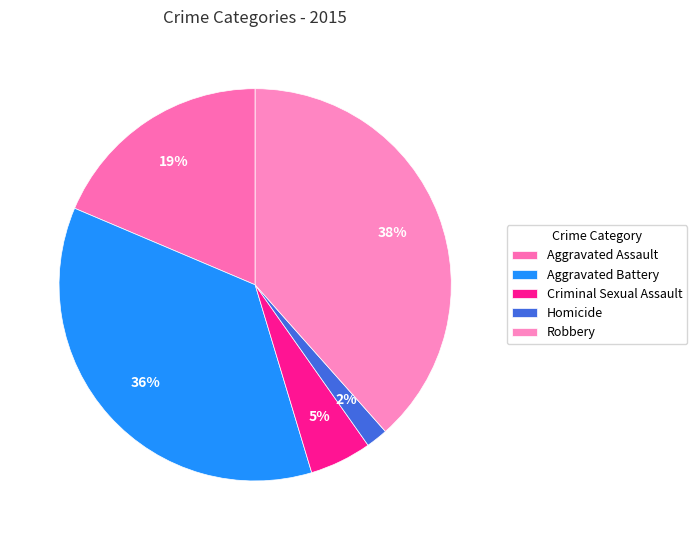

Does any single category account for the majority?

No